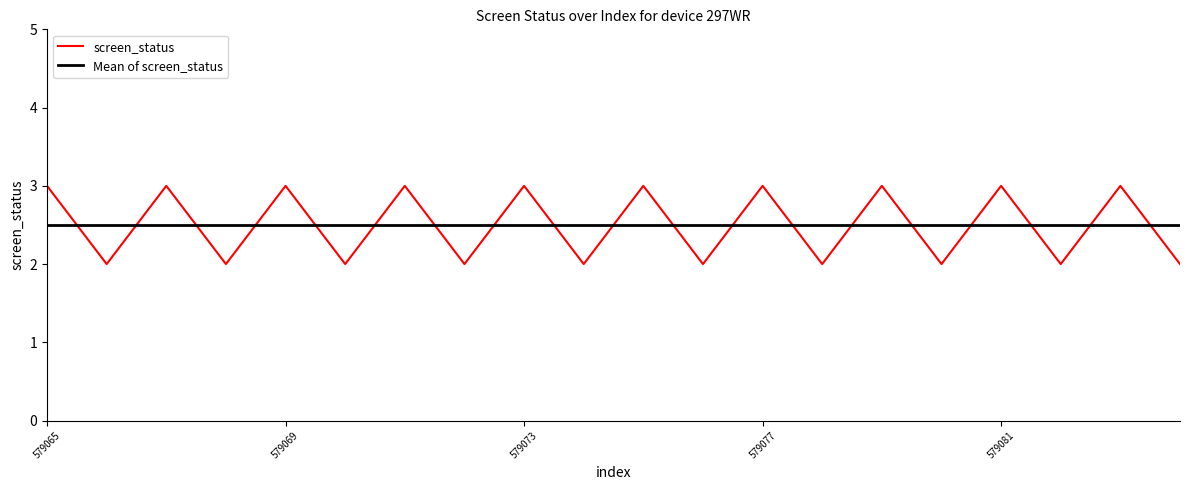

Reading left to right, what are all the values shown in this chart?

screen_status: 3.0	2.0	3.0	2.0	3.0	2.0	3.0	2.0	3.0	2.0	3.0	2.0	3.0	2.0	3.0	2.0	3.0	2.0	3.0	2.0
Mean of screen_status: 2.5	2.5	2.5	2.5	2.5	2.5	2.5	2.5	2.5	2.5	2.5	2.5	2.5	2.5	2.5	2.5	2.5	2.5	2.5	2.5